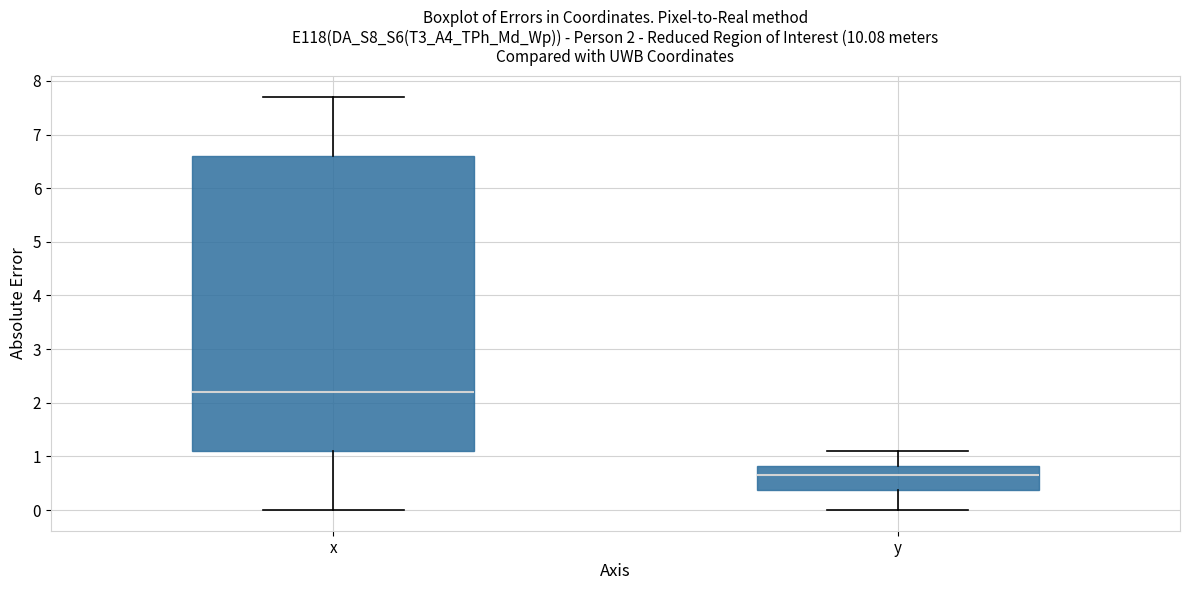

Where does the upper whisker of the box for y end on the y-axis? The values are not printed on the chart, so give them approximately, as read against the axis.

1.1